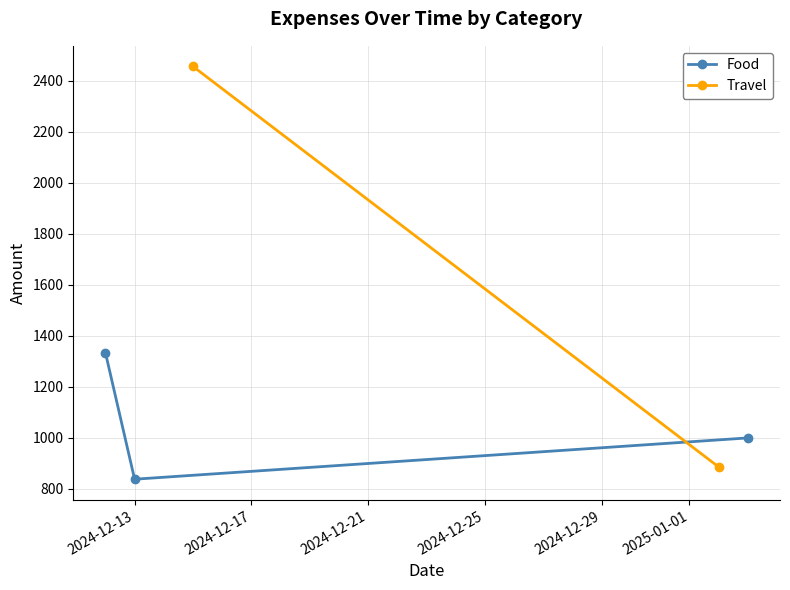

What is the value of the Food point at the 2nd from the left?

837